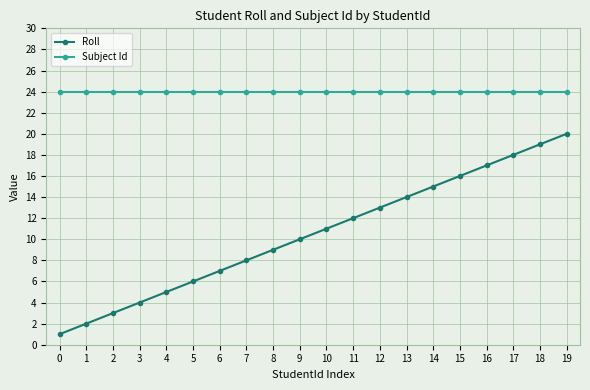

True or false: Roll has a value of 12 at 6.

False